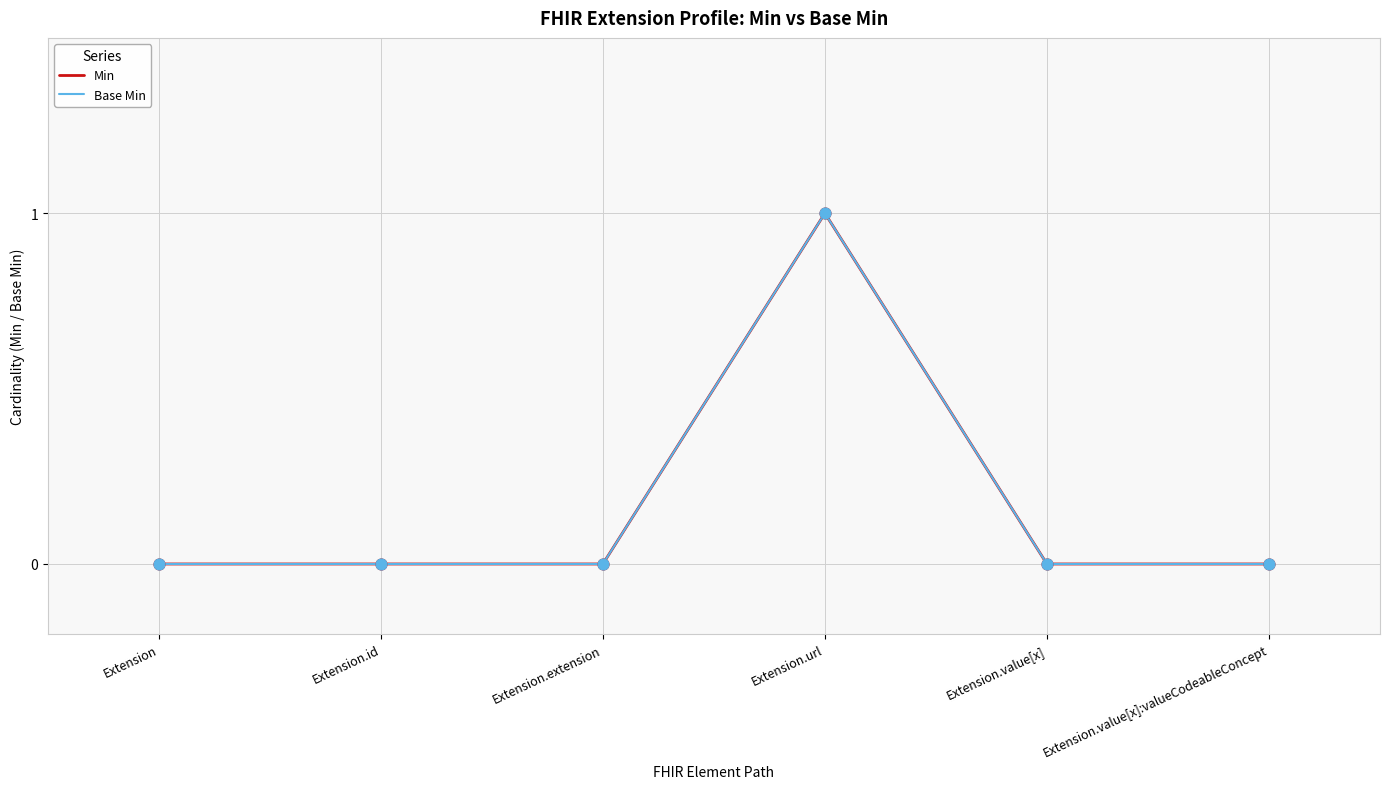

Does the chart have visible grid lines?

Yes